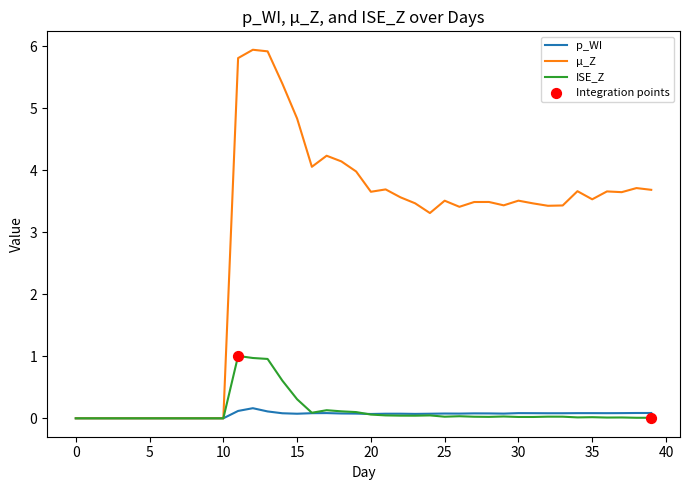

At how many categories does at least one series exceed 2?

29